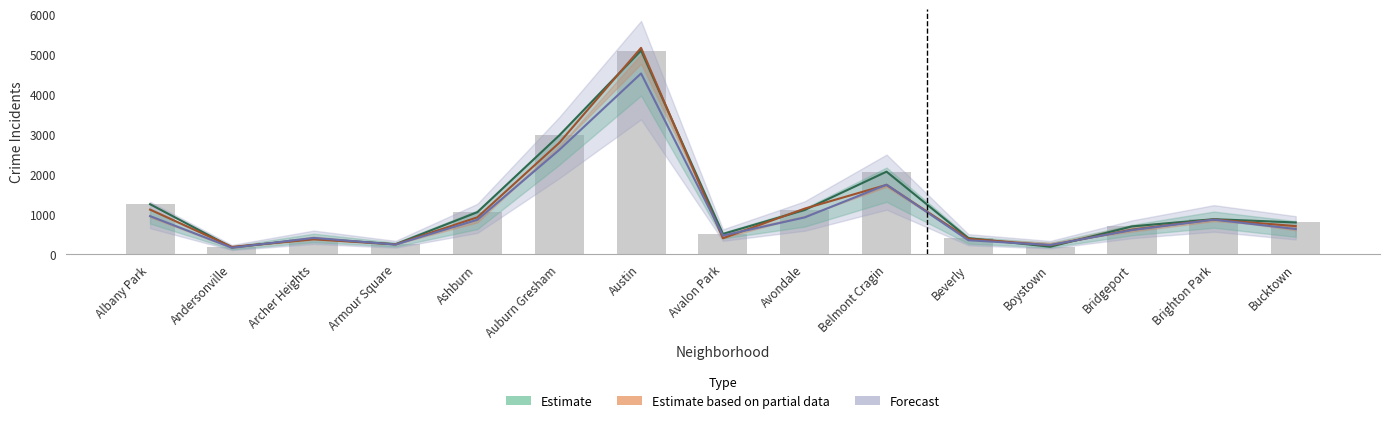

True or false: 2017 has a value of 409.6 at Bridgeport.

False